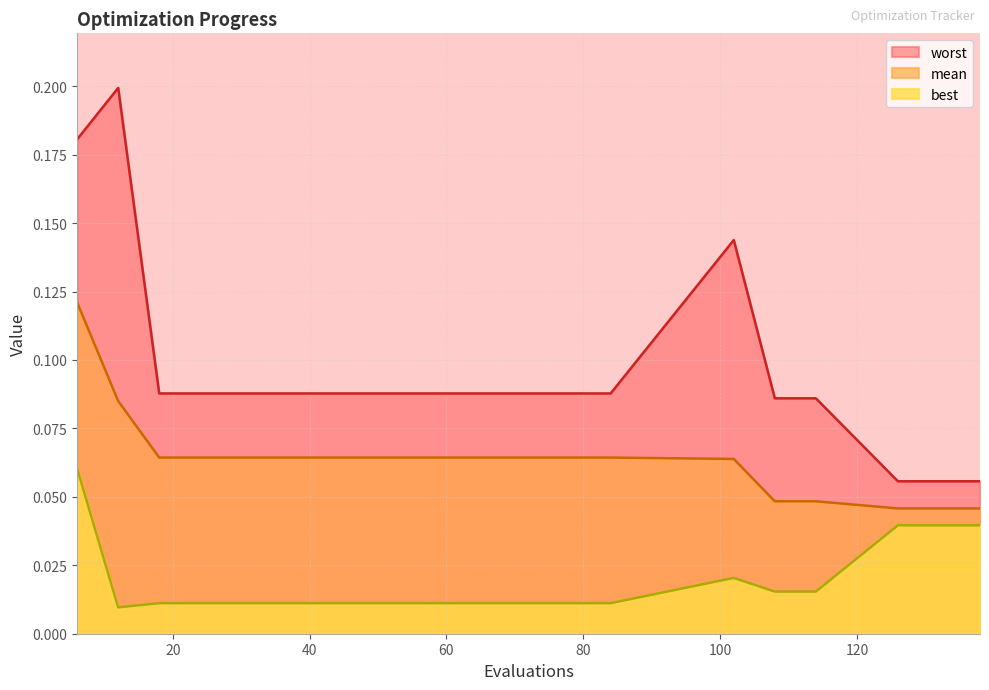

How many mean values are between 0 and 1?

20